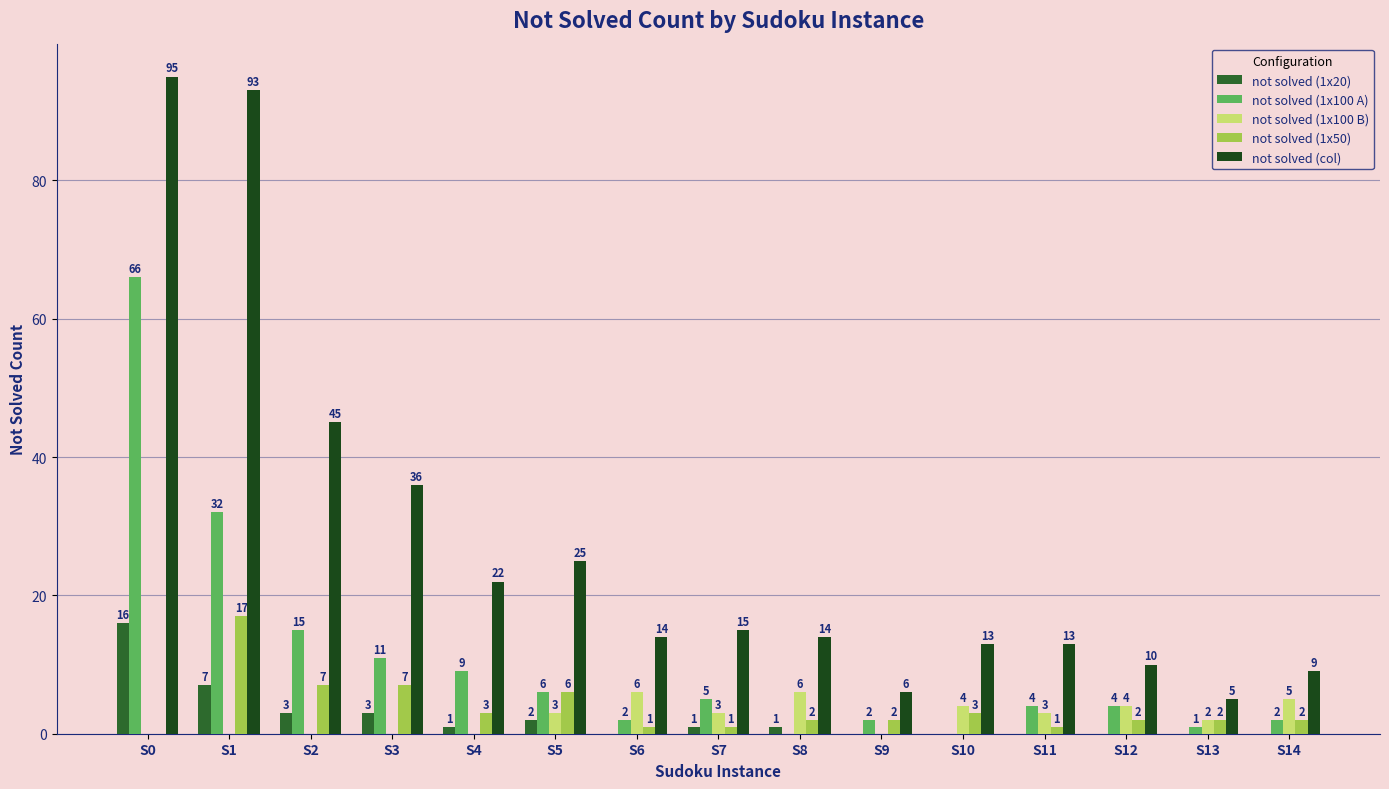

Where does the not solved (1x20) series first go above 1?

S0